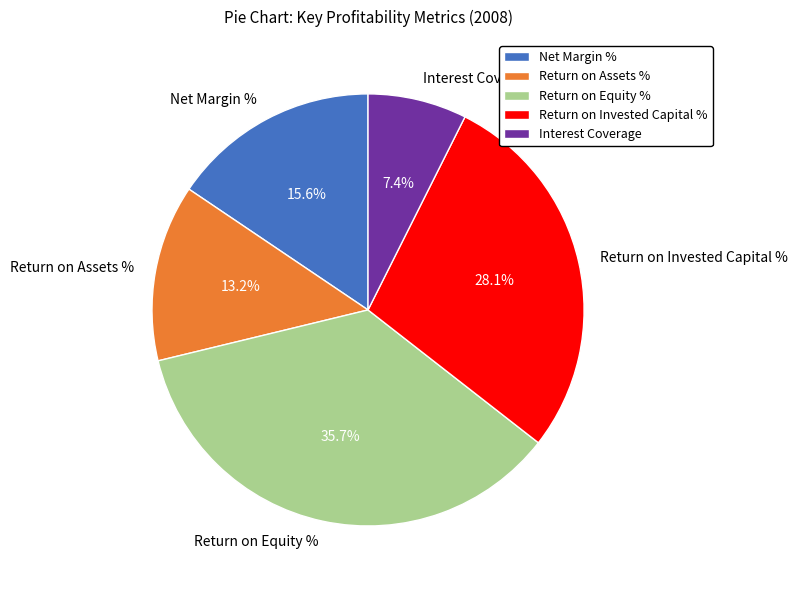

The Return on Assets % slice represents 21% of the pie. True or false?

False